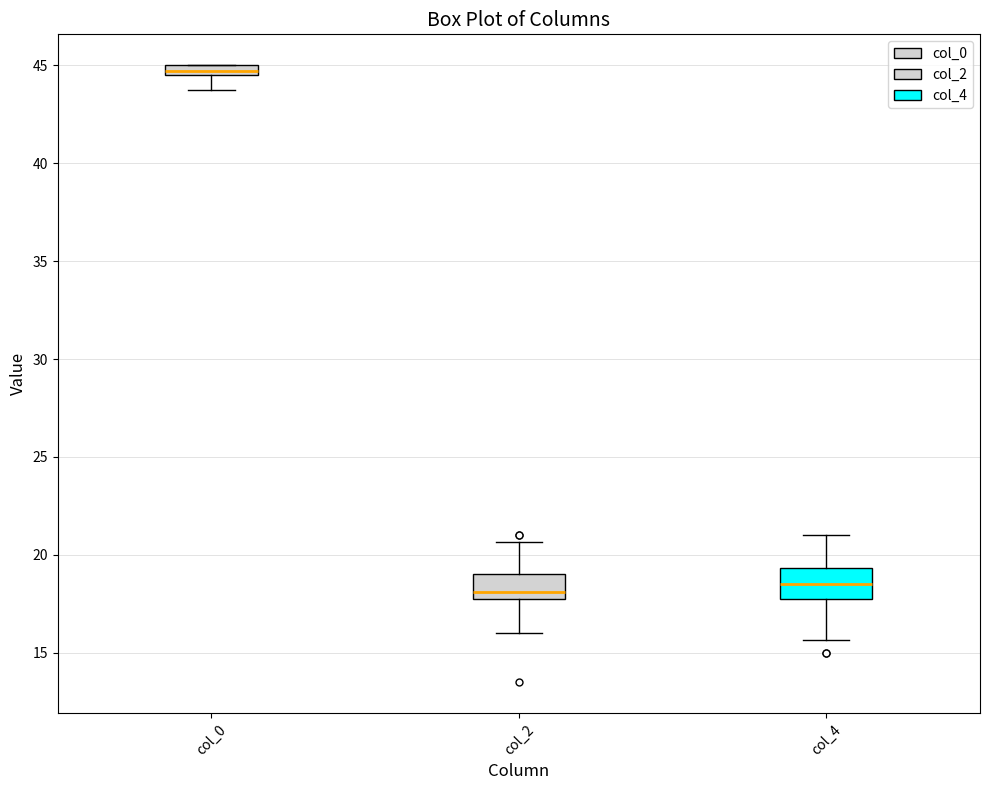

Which box has the highest median line?

col_0